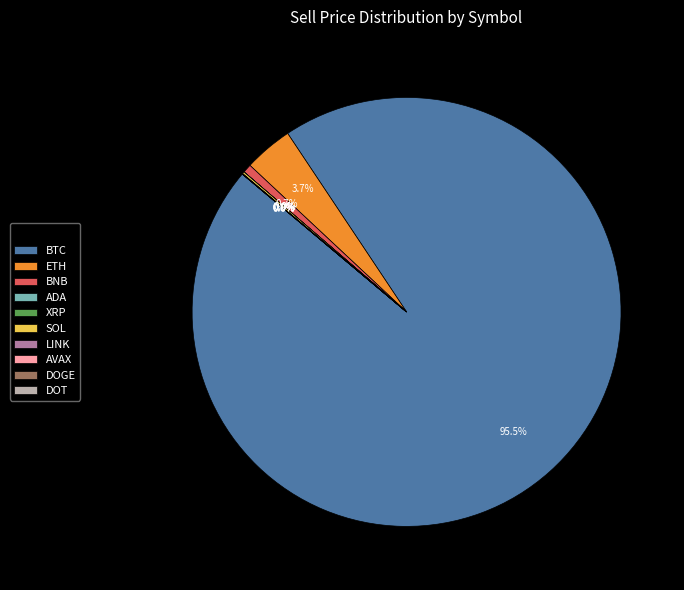

Is there a majority slice in this chart?

Yes